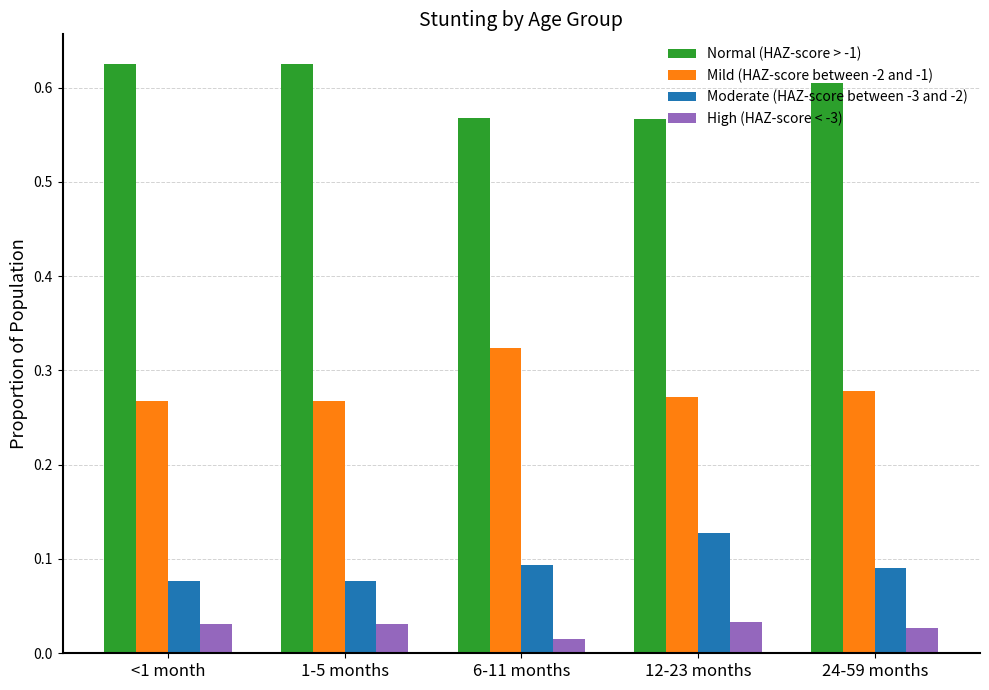

Does the chart contain any negative values?

No